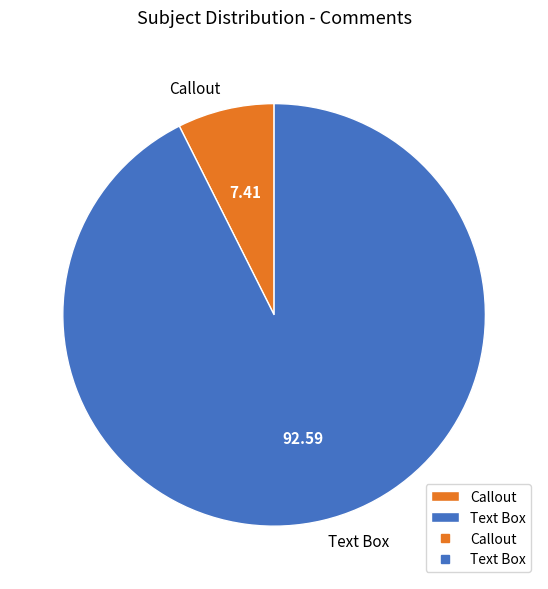

Is it true that Text Box is 93% of the pie?

True